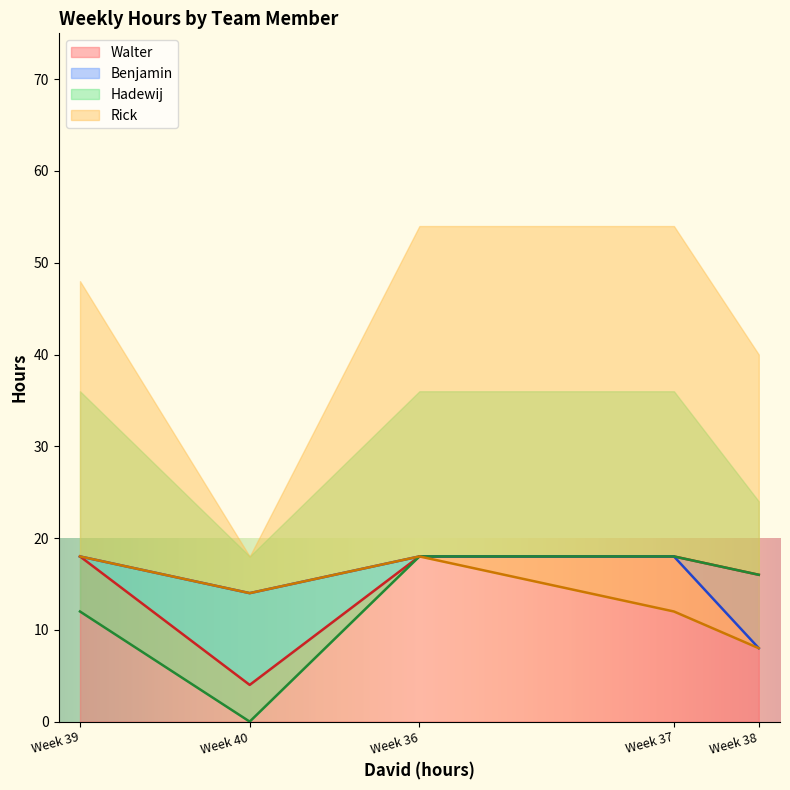

At which label does Walter reach its peak?

Week 36